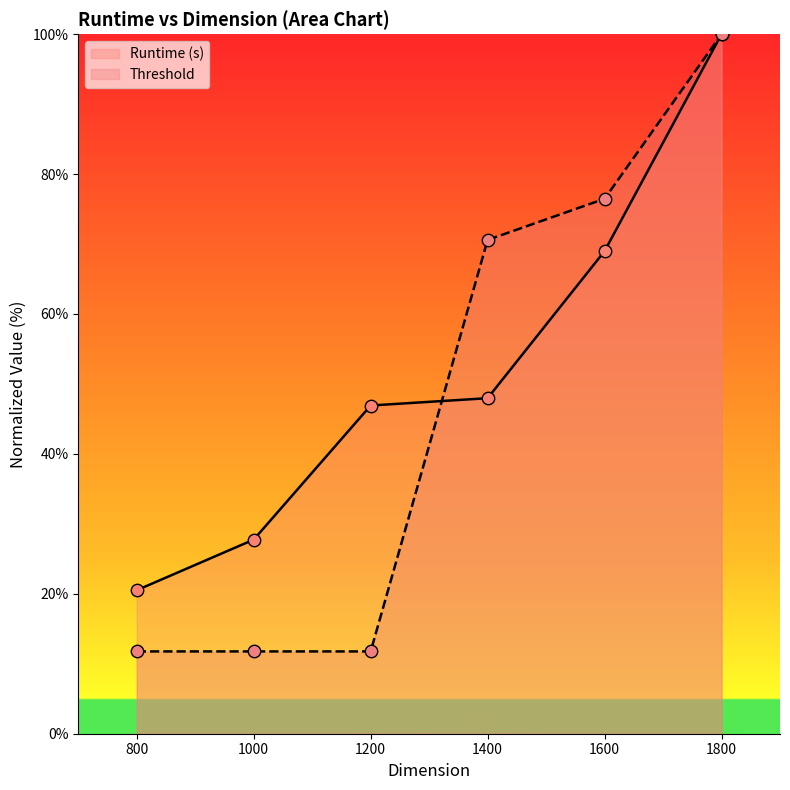

What are all the series names shown in the legend?

Runtime (s), Threshold